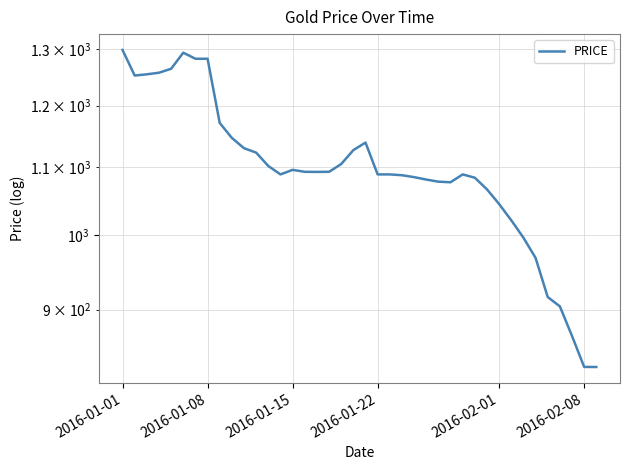

What is the difference between the second highest and second lowest values?

463.0